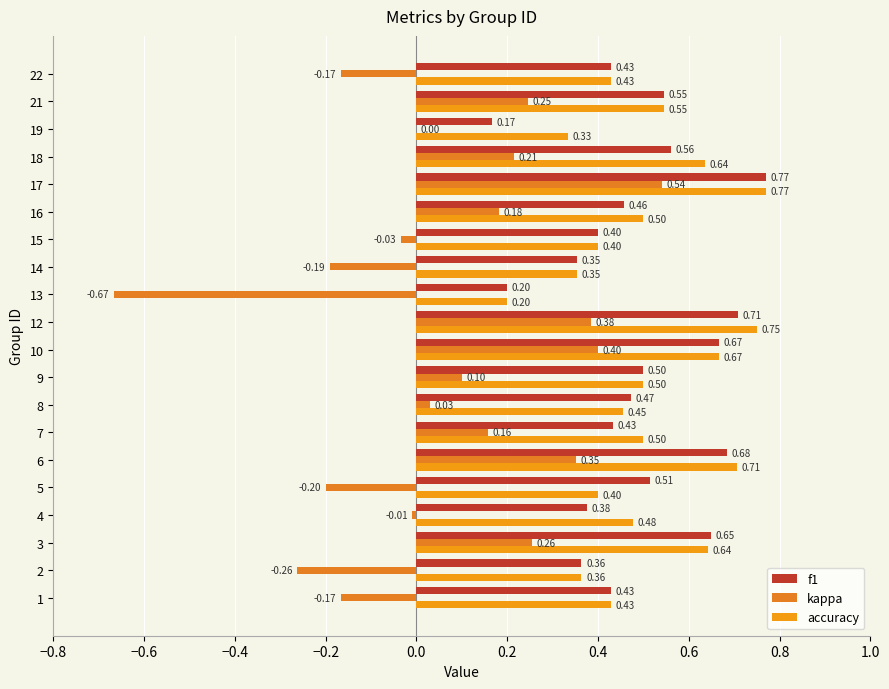

How many series are shown in this chart?

3